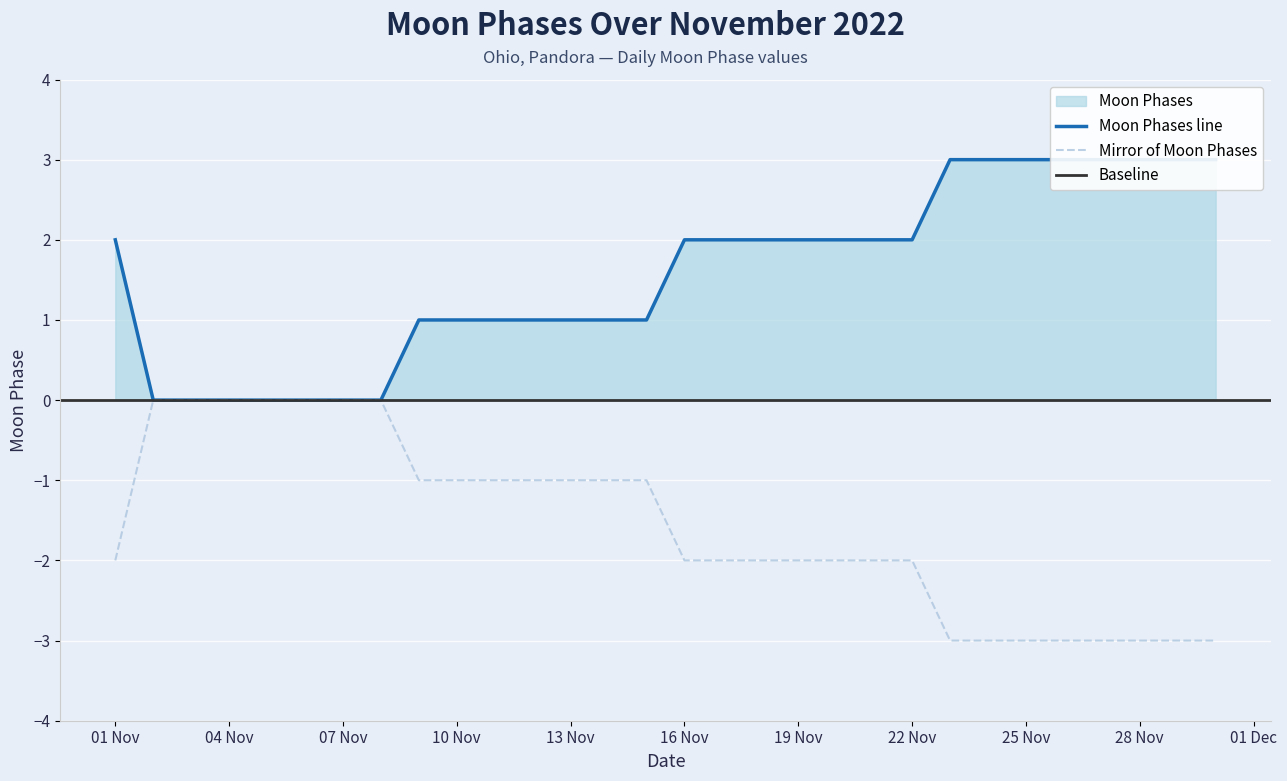

Count the Moon Phases values in the range 1 to 3.

23